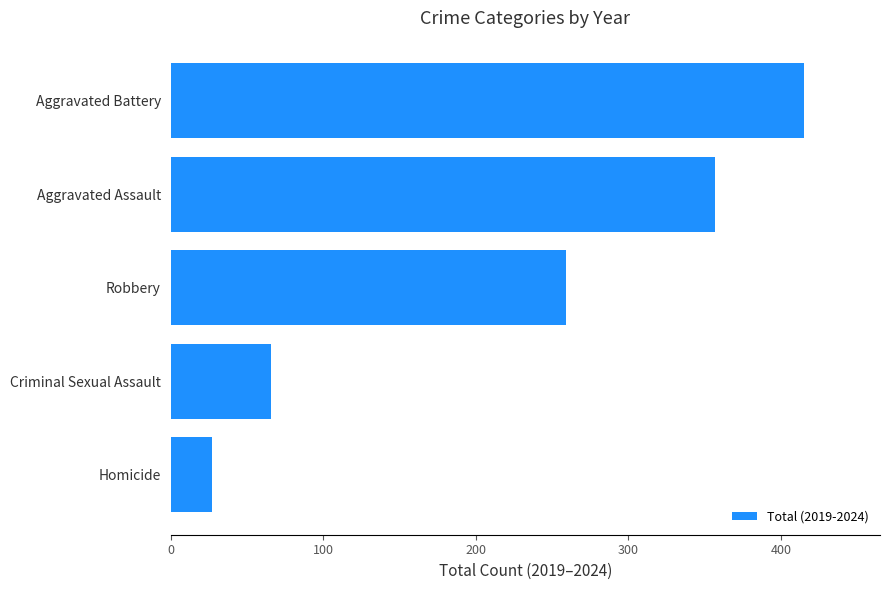

What is the approximate value at Homicide?

27